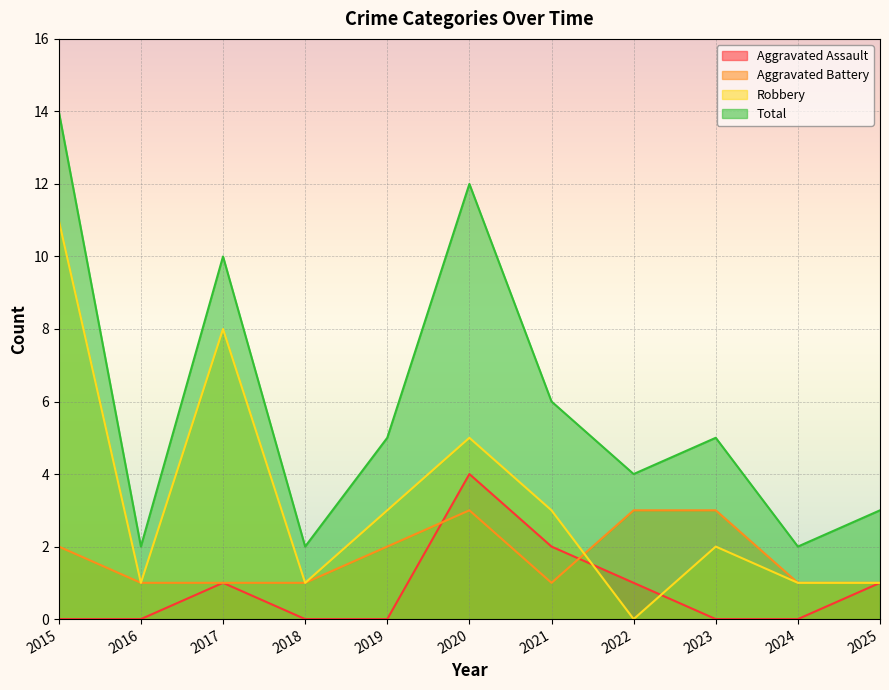

True or false: Total and Aggravated Assault cross at least once.

False